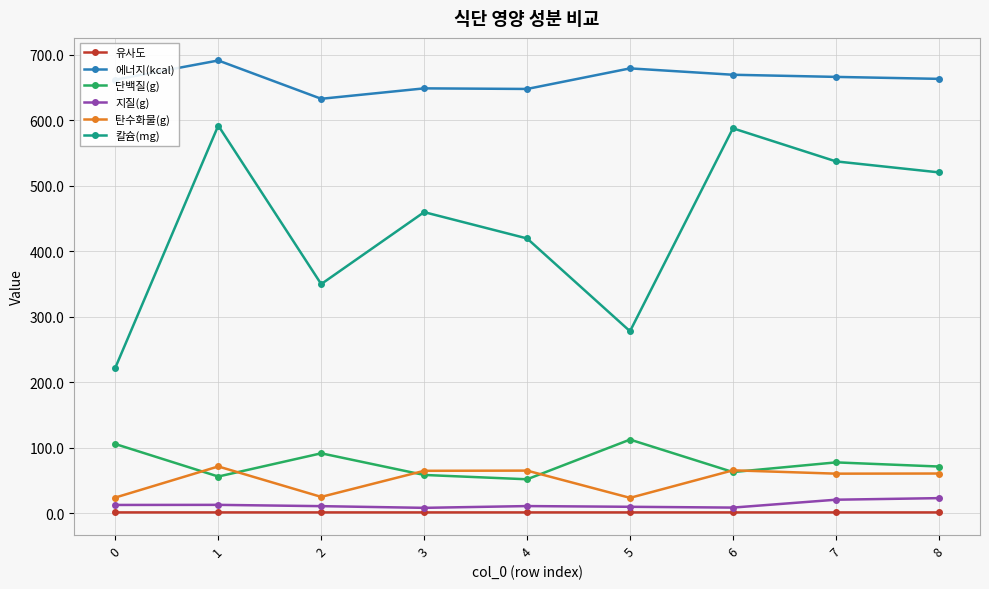

Count the number of categories in the chart.

9